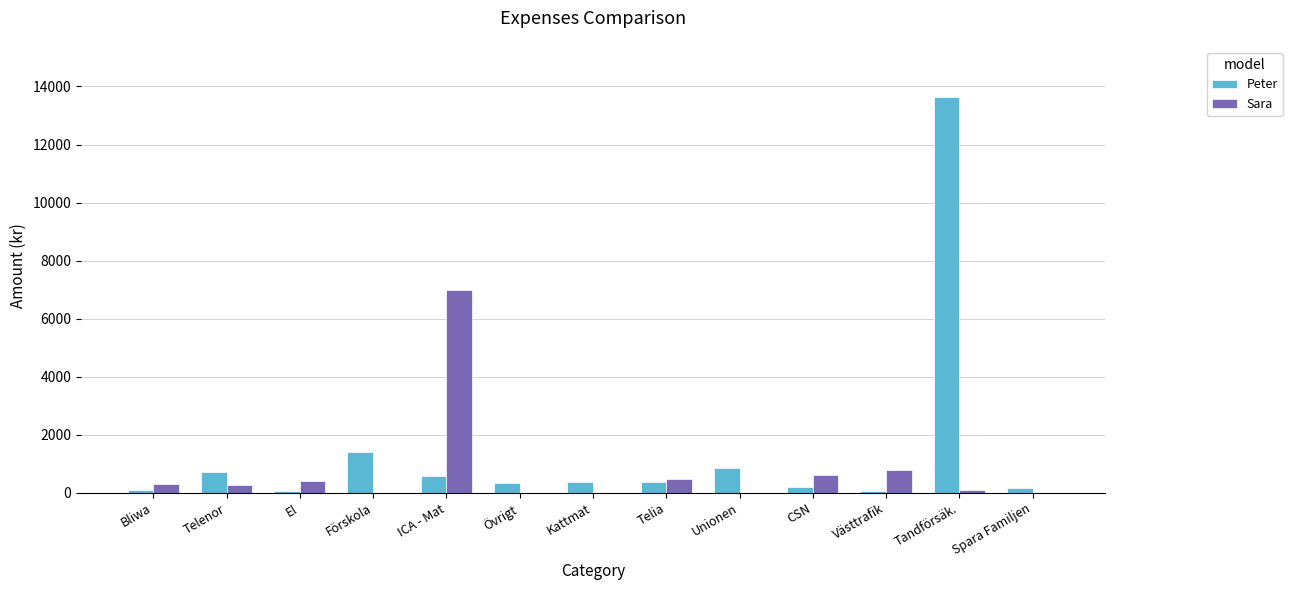

Is the value of Peter at Tandförsäk. greater than the value of Sara at Västtrafik?

Yes